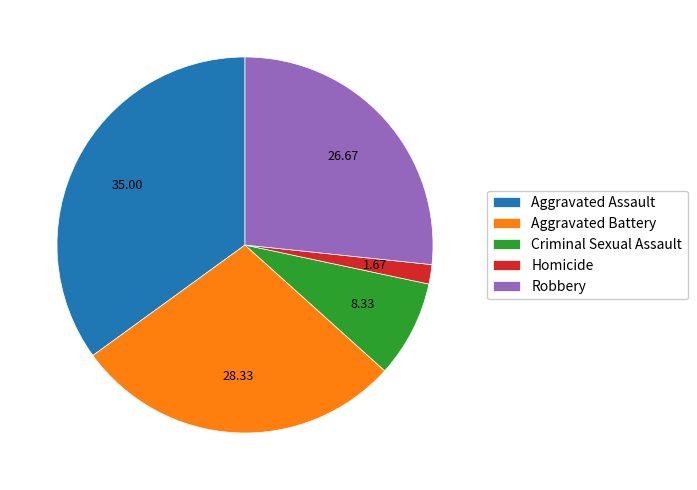

True or false: Robbery accounts for 27% of the total.

True